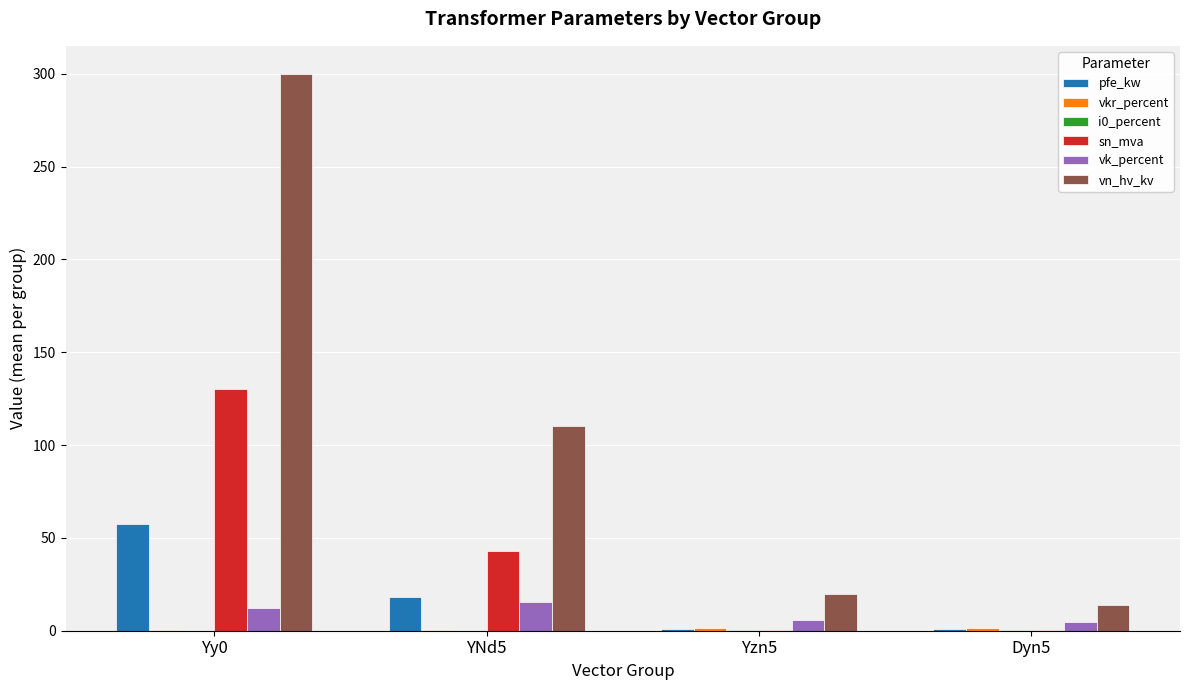

Between Yy0 and Yzn5, which series saw the biggest shift?

vn_hv_kv